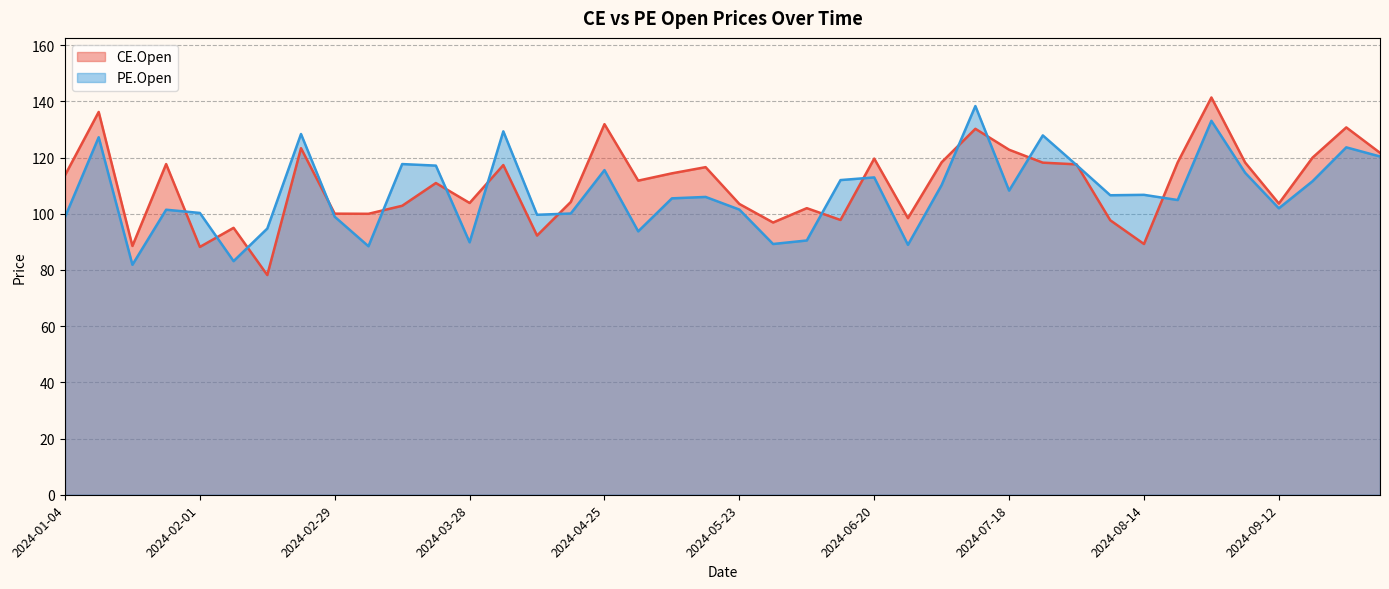

What are all the series names shown in the legend?

CE.Open, PE.Open